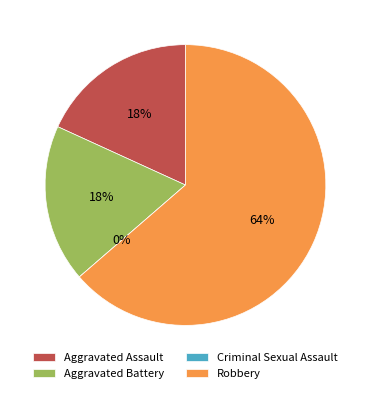

Which has a higher value, Aggravated Assault or Aggravated Battery?

Aggravated Assault